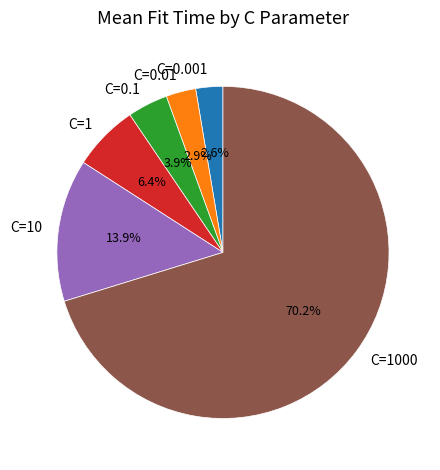

Which slice is the largest?

C=1000